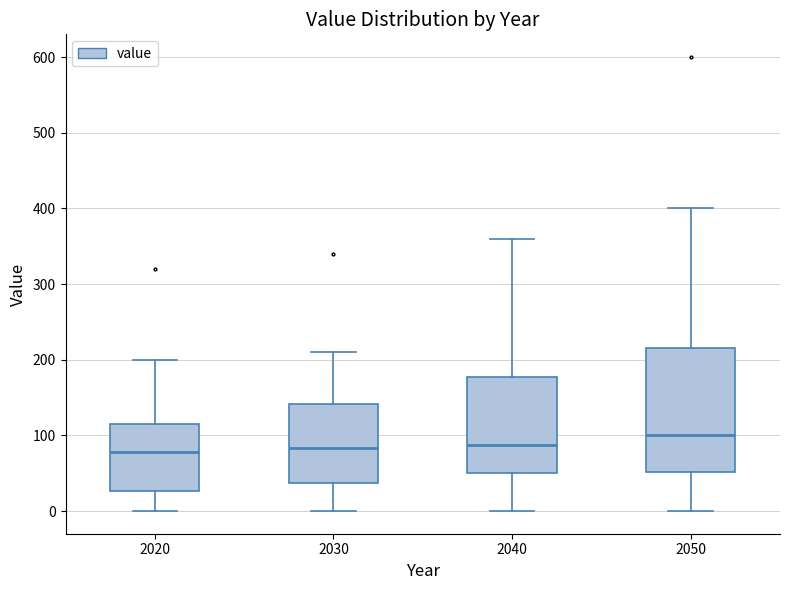

Where is the upper edge of the box at x = 2020 on the y-axis? The values are not printed on the chart, so give them approximately, as read against the axis.

120